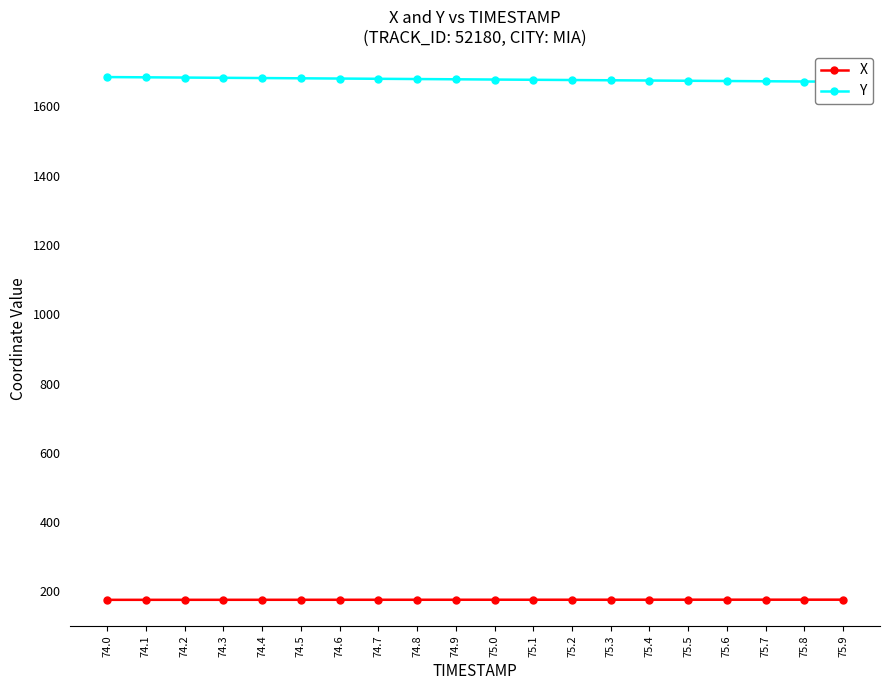

True or false: X has a value of 56.0 at 74.4.

False